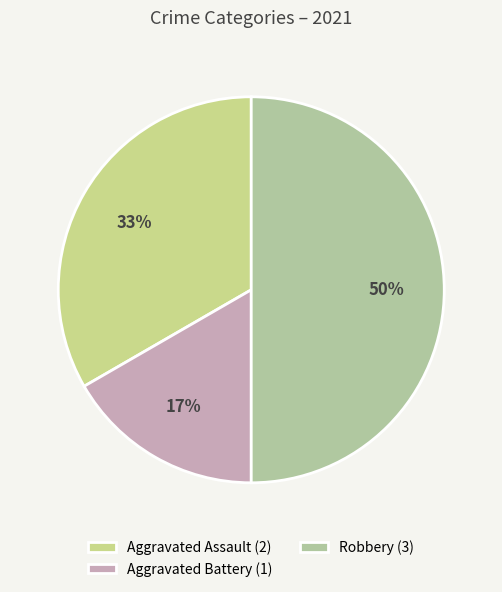

How many segments does this pie chart have?

3